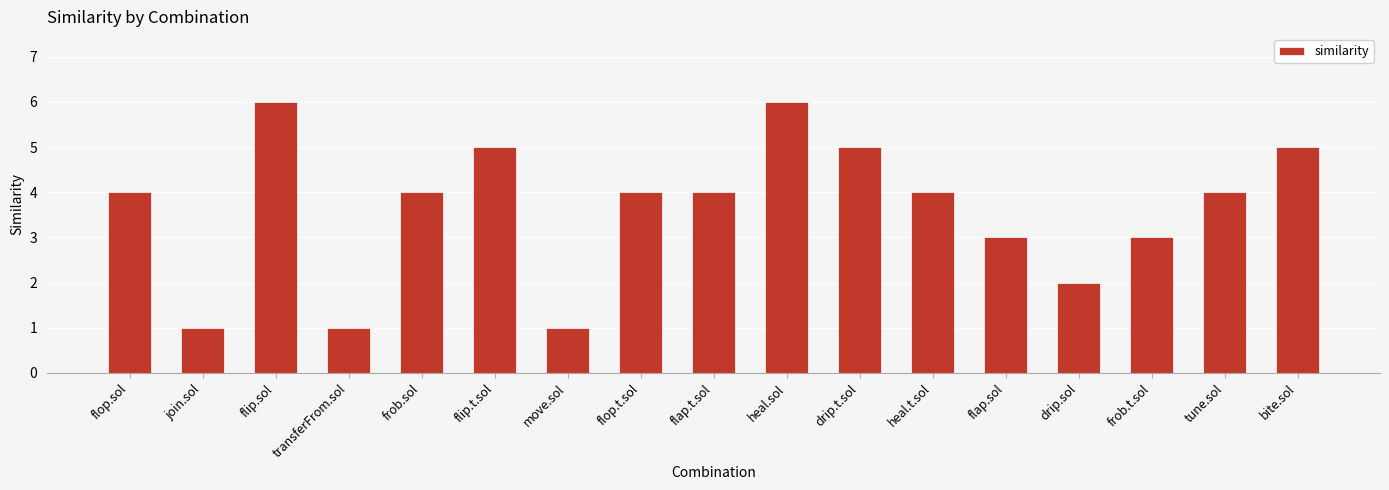

What is the ratio of the value at flap.t.sol to the value at join.sol?

4.0